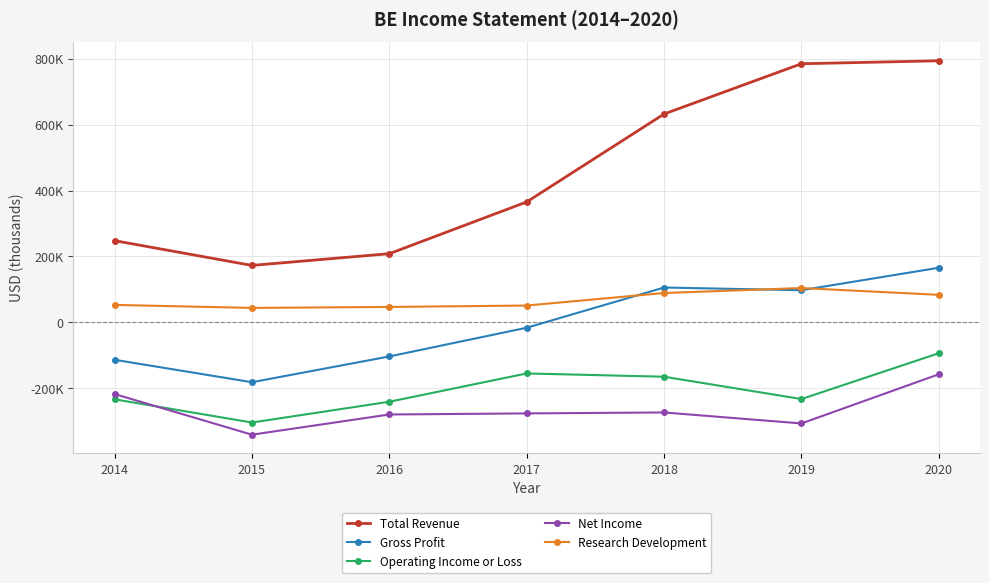

What is the average value of the Operating Income or Loss series?

-203614